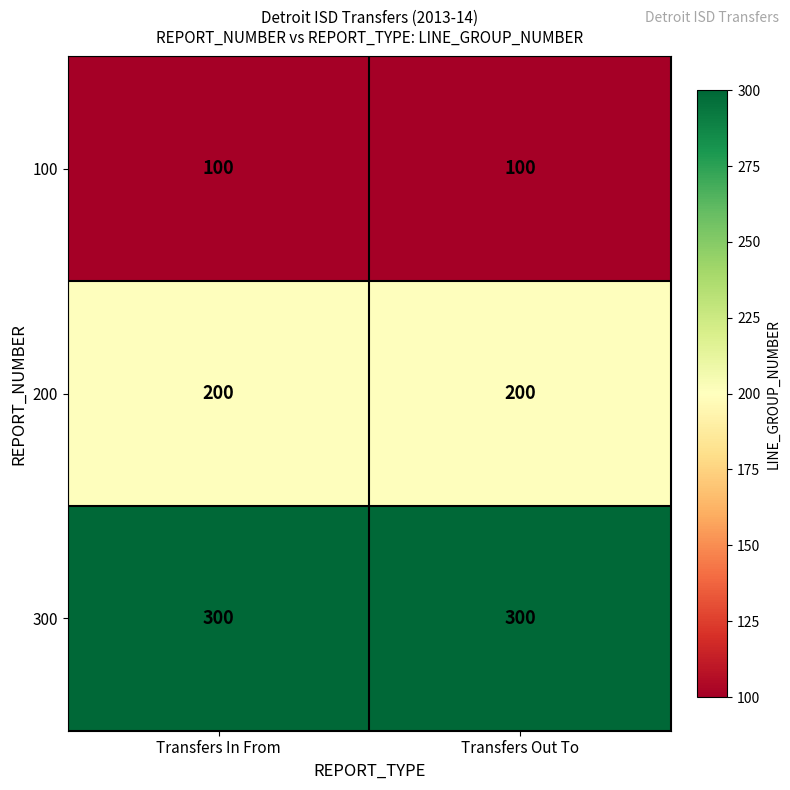

What is the difference between the highest and lowest values at Transfers In From?

200